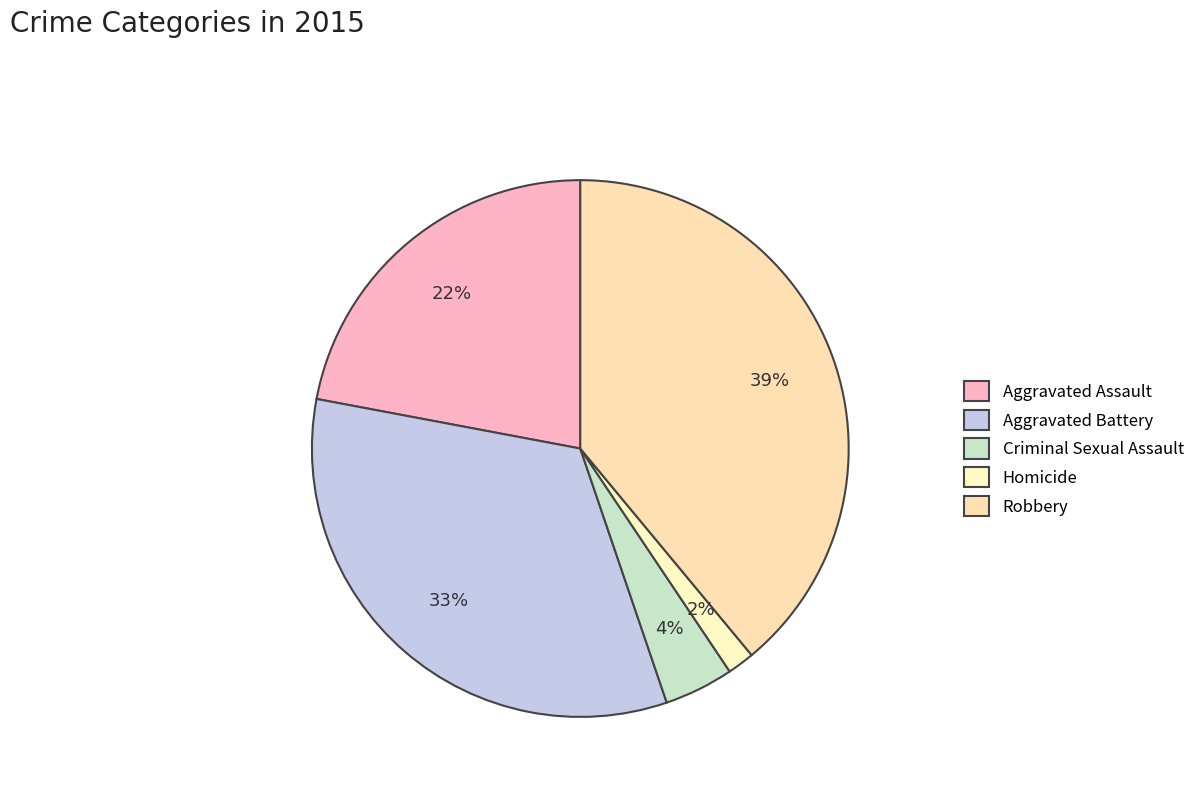

Is there any slice that represents more than half of the pie?

No